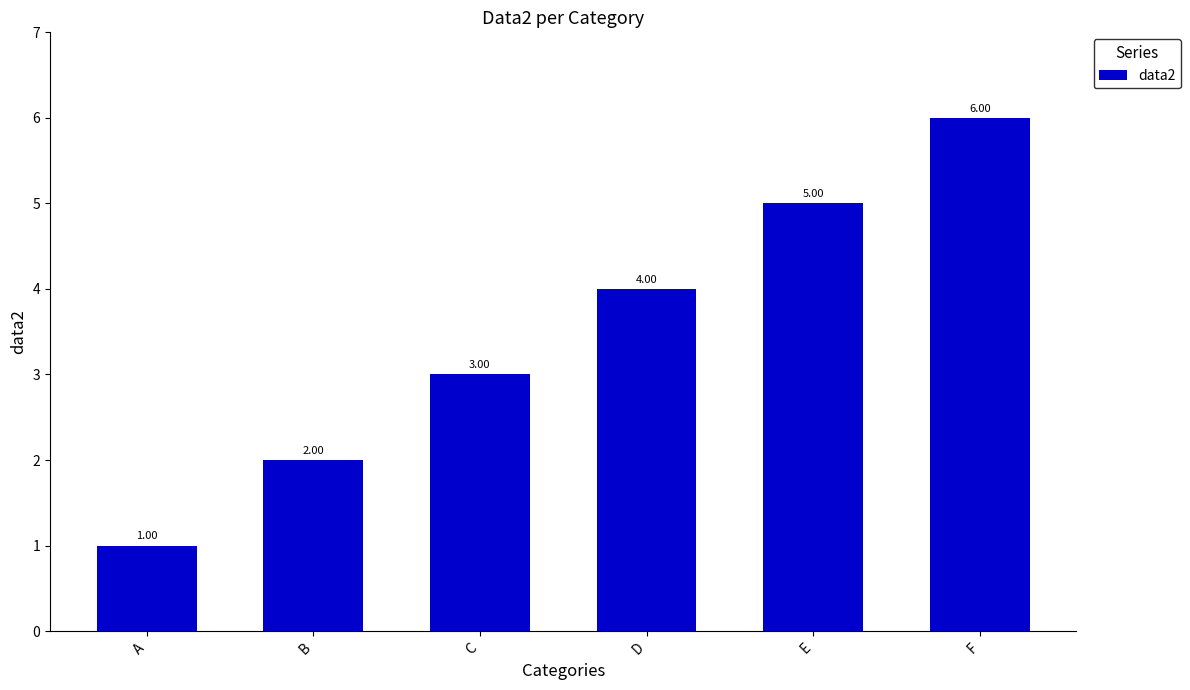

What is the value of the 6th bar from the left?

6